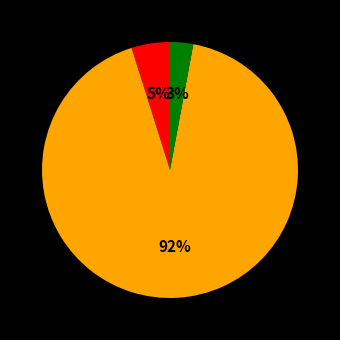

To the nearest percent, what is the difference between the largest and smallest slice percentages?

89%